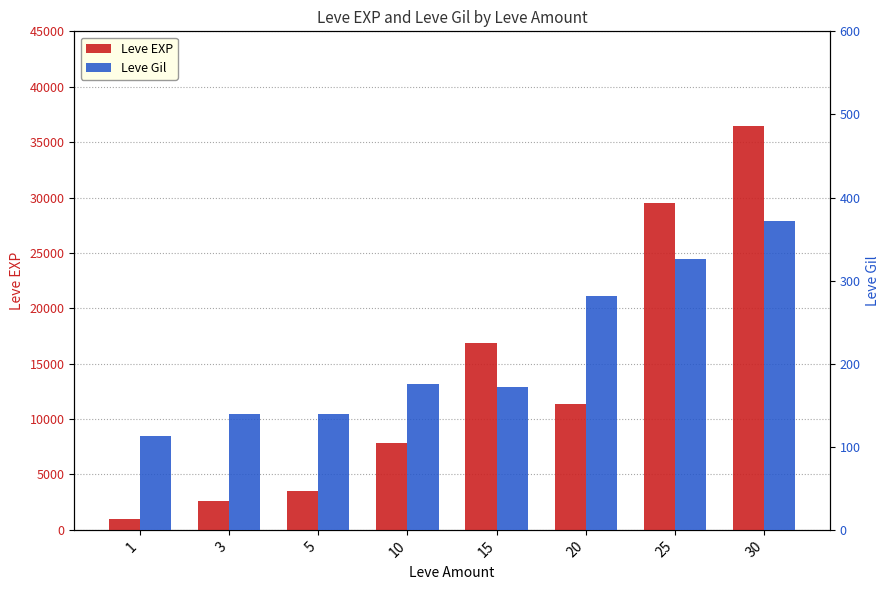

Reading right to left, extract all data points from this chart.

Leve EXP: 36493	29512	11380	16900	7880	3516	2642	966
Leve Gil: 372	326	281	172	175	140	139	113